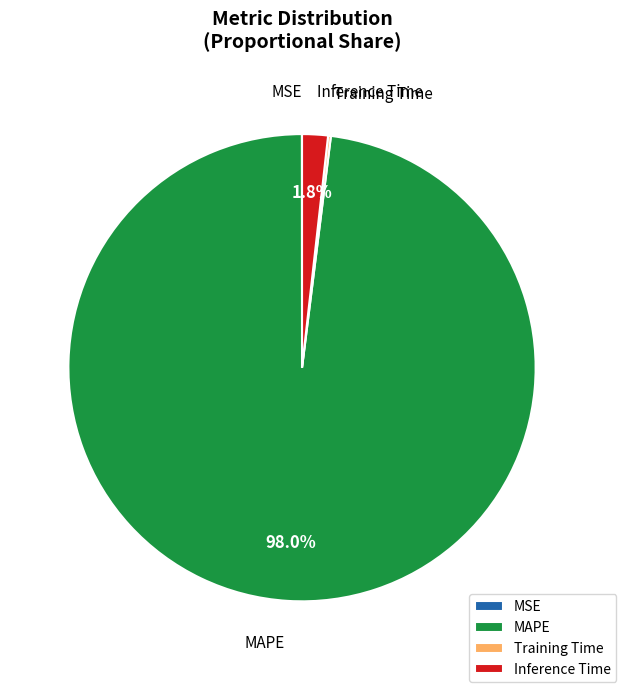

To the nearest percent, what percentage of the pie is MAPE?

98%